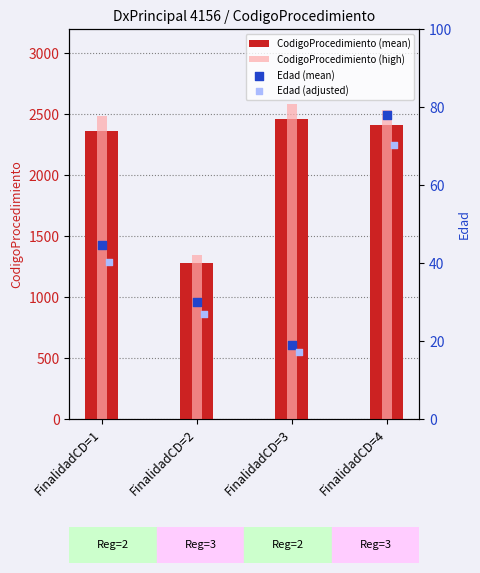

Which series has the largest Y range (max minus min)?

CodigoProcedimiento (high)